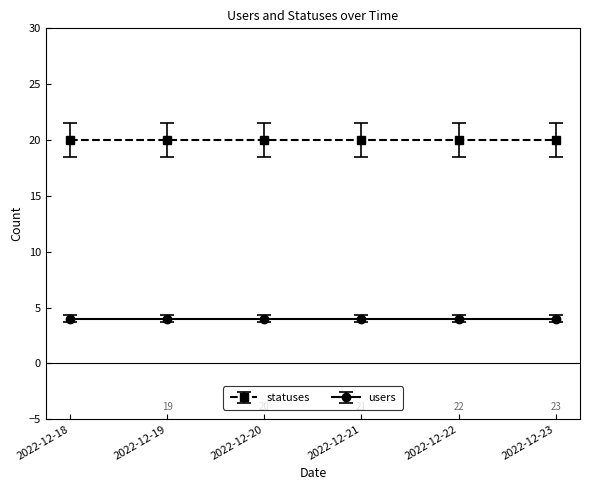

At 2022-12-22, list the series in order from smallest to largest.

users, statuses